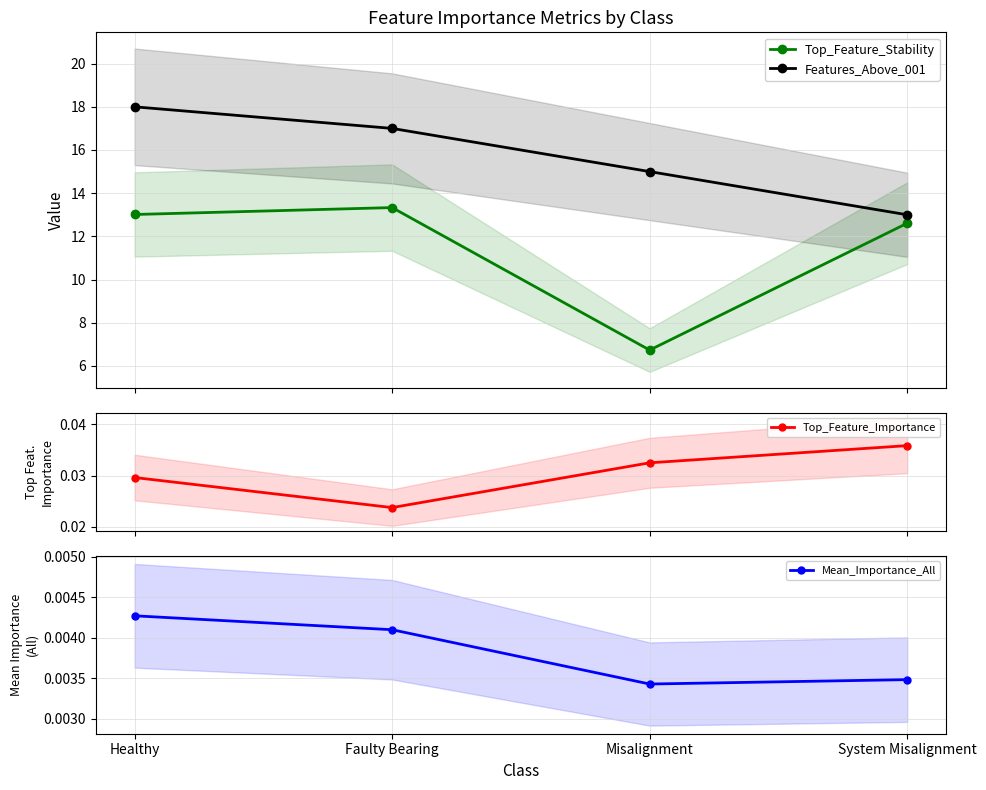

How many lines are shown in the chart?

4